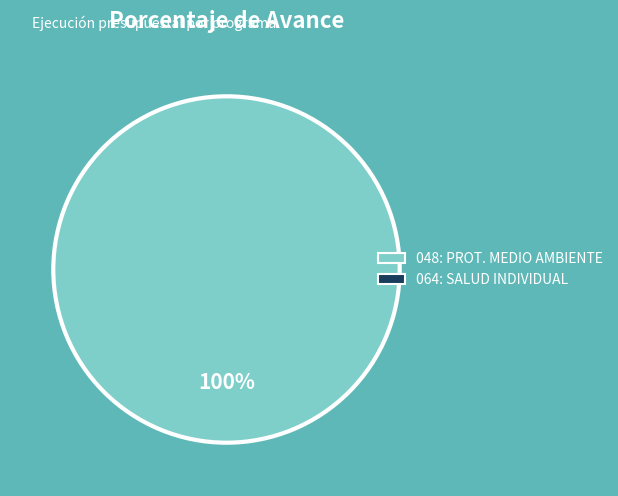

Is there a majority slice in this chart?

Yes